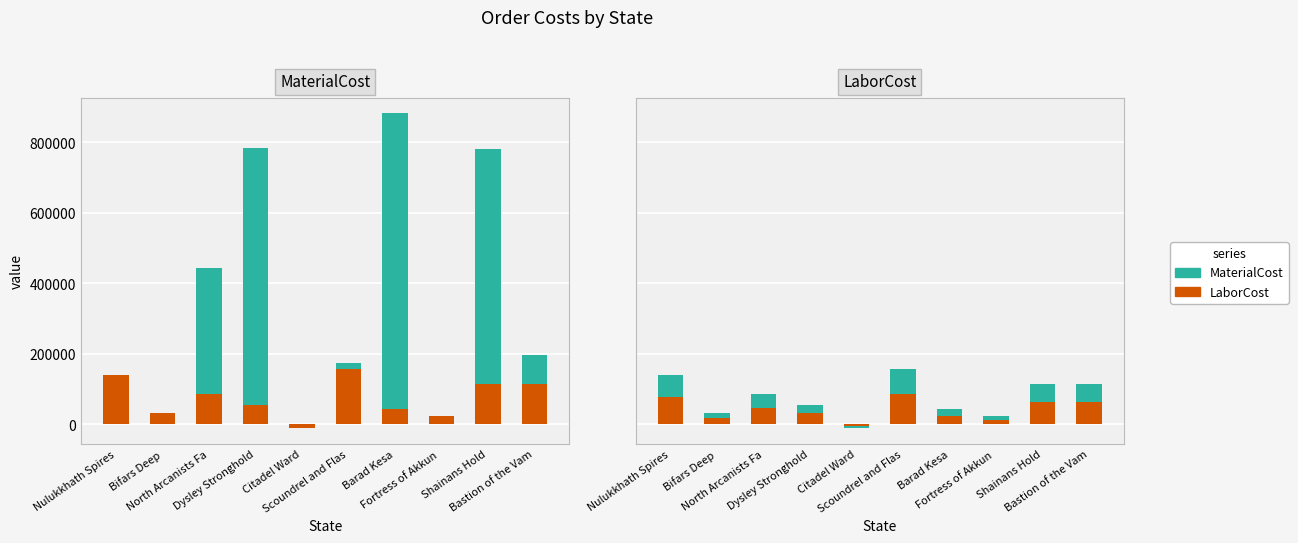

How many series are shown in this chart?

2